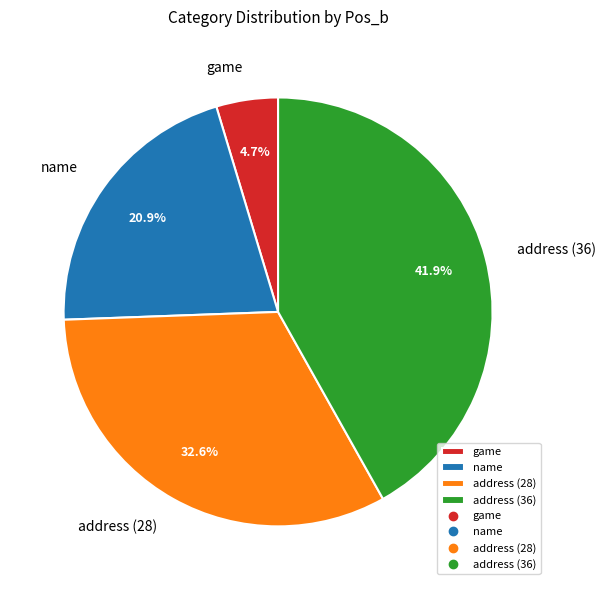

What is the largest slice in the pie chart?

address (36)